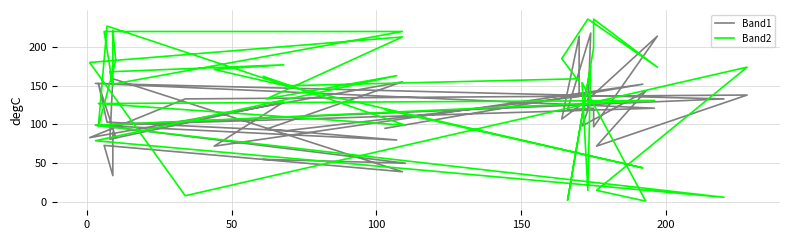

Count the number of data series in this chart.

2